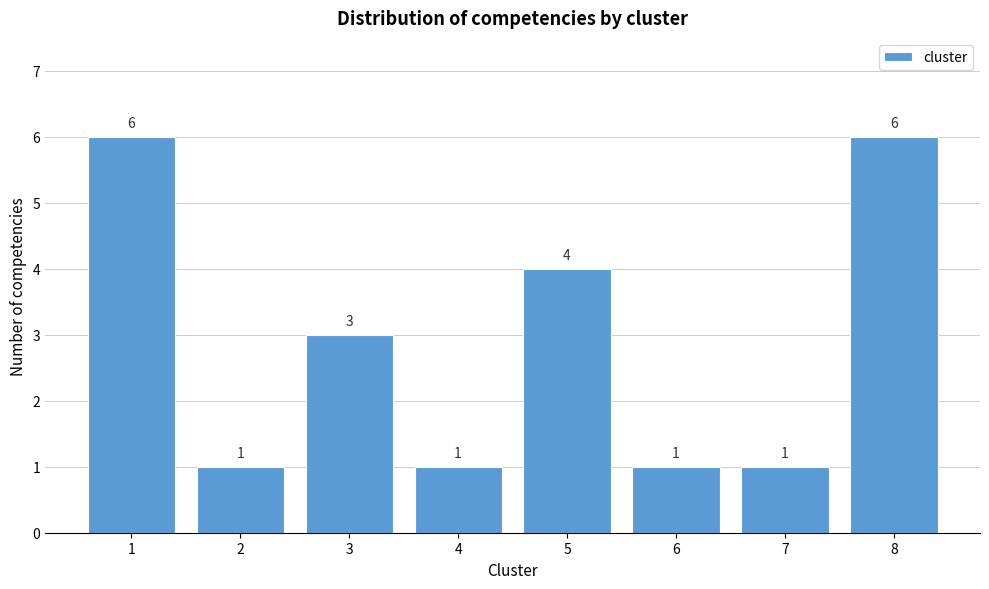

Reading left to right, list every bar in this chart as the range it spans on the x-axis followed by its height.

0.5 to 1.5: 6
1.5 to 2.5: 1
2.5 to 3.5: 3
3.5 to 4.5: 1
4.5 to 5.5: 4
5.5 to 6.5: 1
6.5 to 7.5: 1
7.5 to 8.5: 6